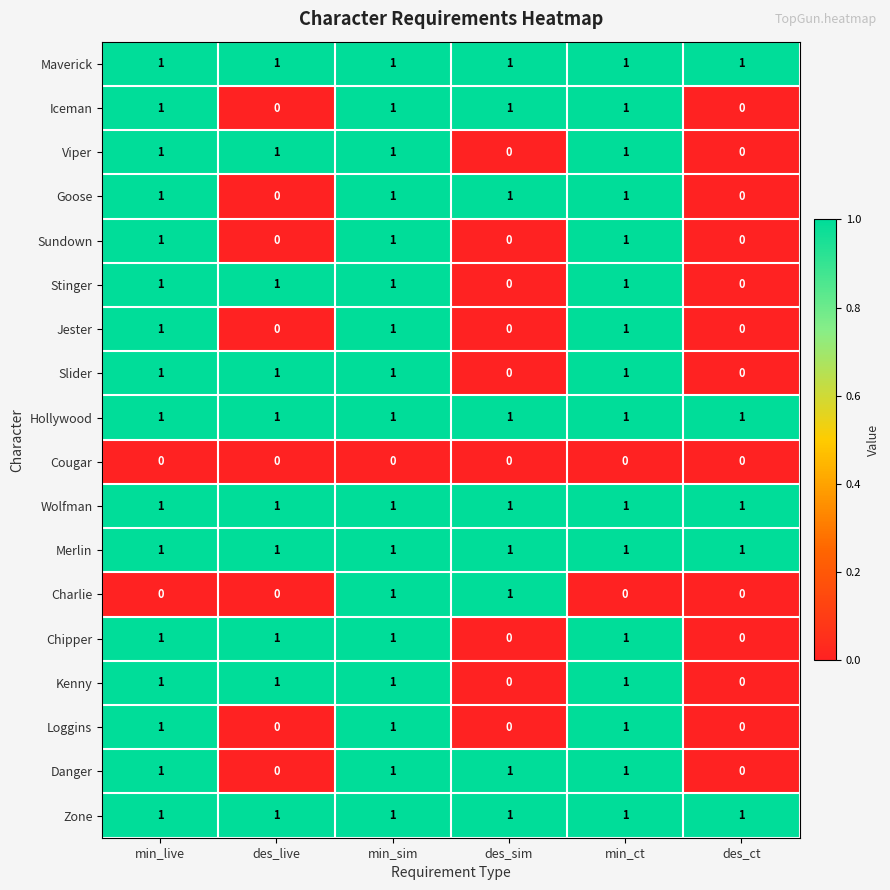

At how many categories does at least one series exceed 0?

6